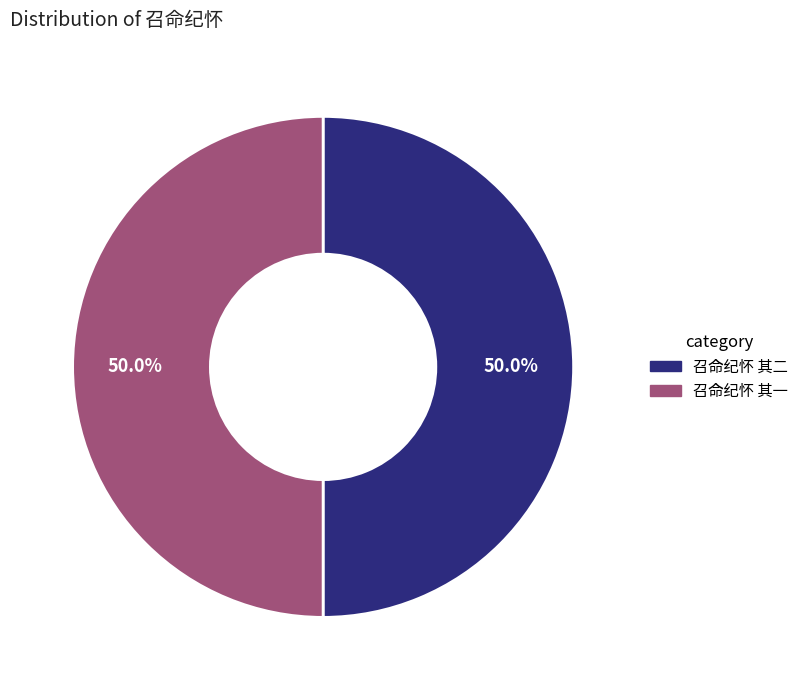

Do 召命纪怀 其一 and 召命纪怀 其二 together represent more than half of the pie?

Yes